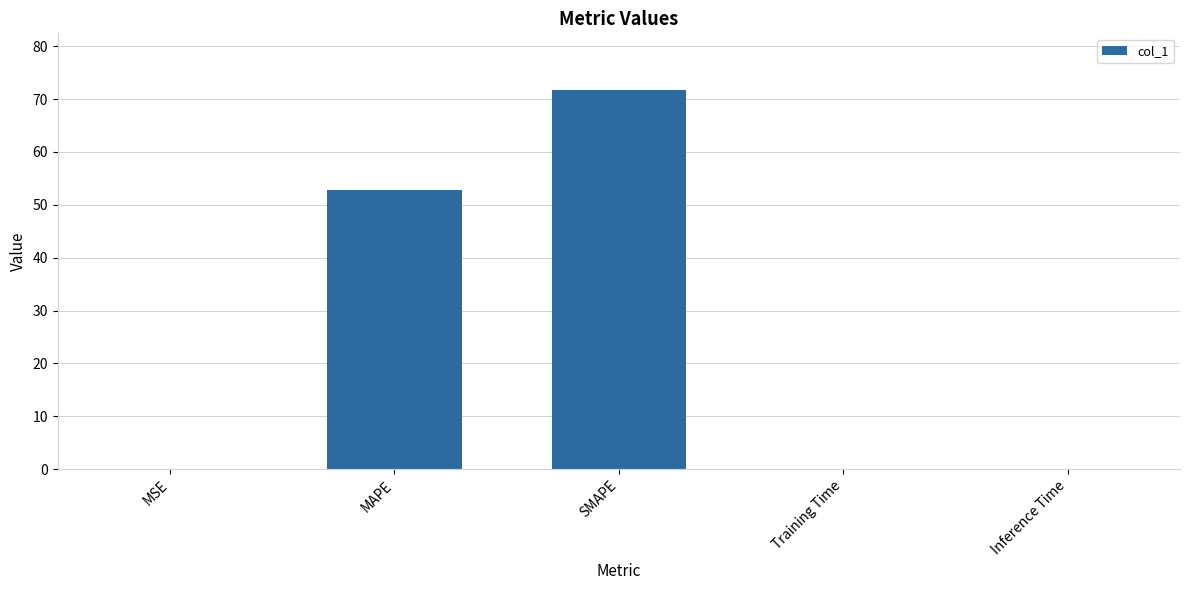

At which category does the chart reach its peak across all series?

SMAPE